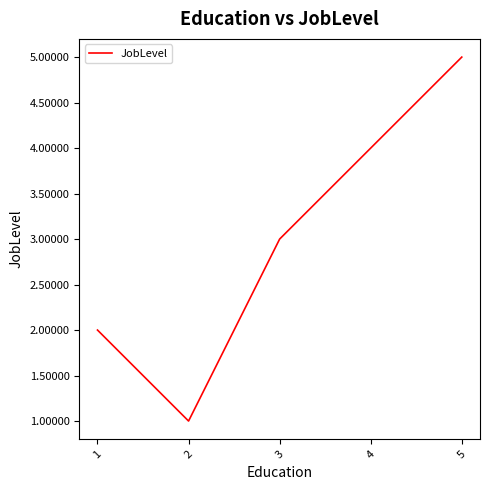

Does the chart display data point markers on the line(s)?

No